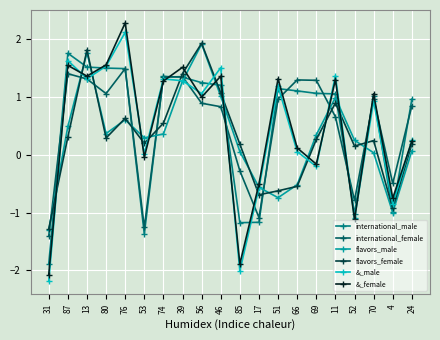

What is the difference between the highest and lowest values at 69?

1.5